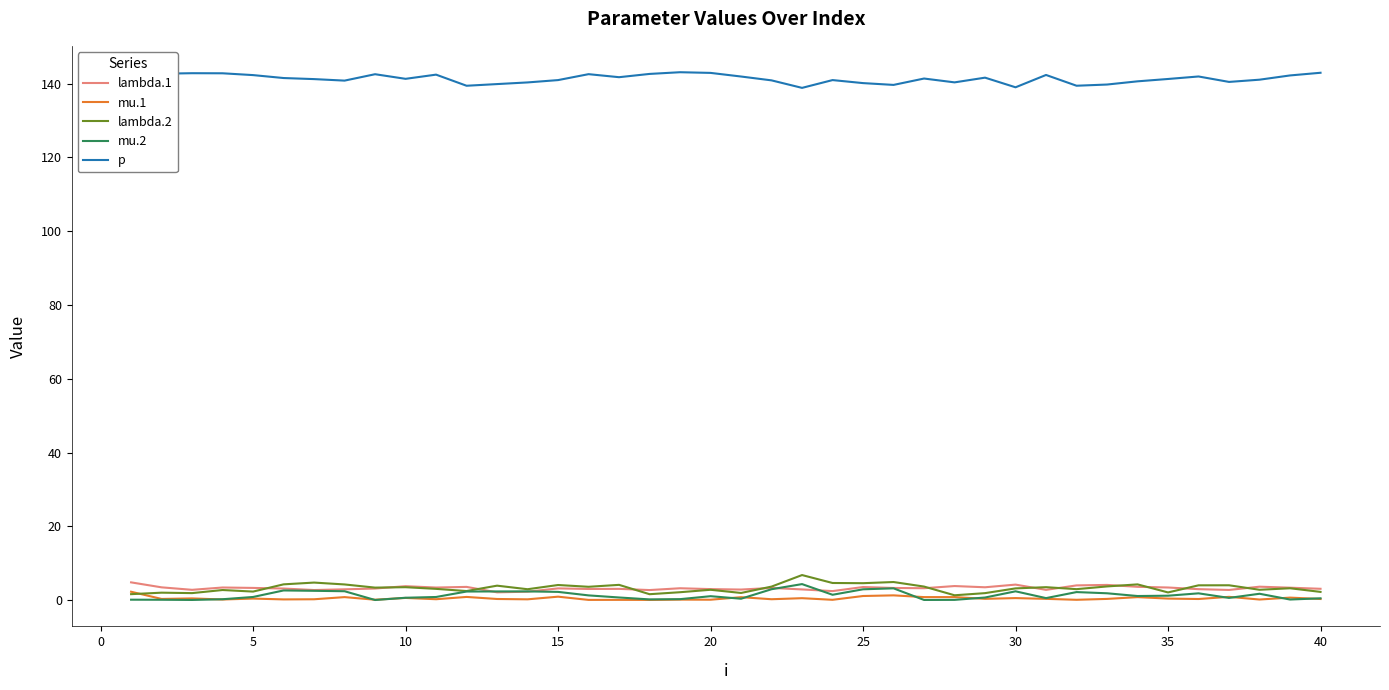

Which series has the largest total across all categories?

p